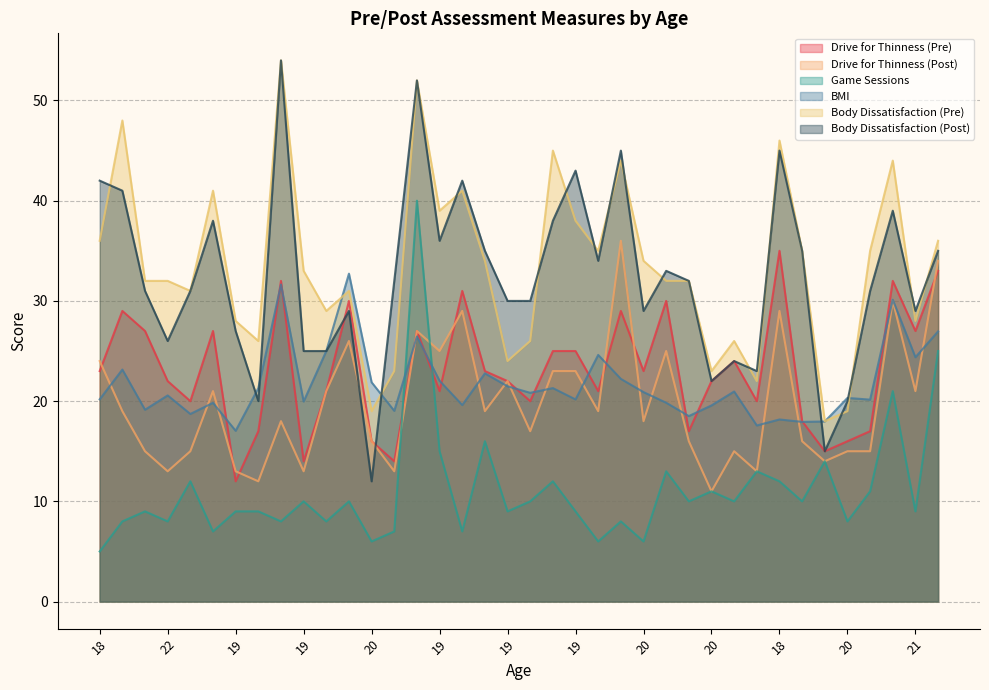

Reading left to right, what are all the values shown in this chart?

Drive for Thinness (Pre): 18=23.0	21=29.0	19=27.0	22=22.0	20=20.0	21=27.0	19=12.0	19=17.0	20=32.0	19=14.0	21=21.0	22=30.0	20=16.0	21=14.0	21=27.0	19=21.0	18=31.0	20=23.0	19=22.0	19=20.0	20=25.0	19=25.0	18=21.0	18=29.0	20=23.0	19=30.0	18=17.0	20=22.0	19=24.0	19=20.0	18=35.0	21=18.0	19=15.0	20=16.0	19=17.0	22=32.0	21=27.0	21=33.0
Drive for Thinness (Post): 18=24.0	21=19.0	19=15.0	22=13.0	20=15.0	21=21.0	19=13.0	19=12.0	20=18.0	19=13.0	21=21.0	22=26.0	20=16.0	21=13.0	21=27.0	19=25.0	18=29.0	20=19.0	19=22.0	19=17.0	20=23.0	19=23.0	18=19.0	18=36.0	20=18.0	19=25.0	18=16.0	20=11.0	19=15.0	19=13.0	18=29.0	21=16.0	19=14.0	20=15.0	19=15.0	22=30.0	21=21.0	21=34.0
Game Sessions: 18=5.0	21=8.0	19=9.0	22=8.0	20=12.0	21=7.0	19=9.0	19=9.0	20=8.0	19=10.0	21=8.0	22=10.0	20=6.0	21=7.0	21=40.0	19=15.0	18=7.0	20=16.0	19=9.0	19=10.0	20=12.0	19=9.0	18=6.0	18=8.0	20=6.0	19=13.0	18=10.0	20=11.0	19=10.0	19=13.0	18=12.0	21=10.0	19=14.0	20=8.0	19=11.0	22=21.0	21=9.0	21=25.0
BMI: 18=20.2	21=23.1	19=19.1	22=20.6	20=18.7	21=19.8	19=17.0	19=21.3	20=31.6	19=20.0	21=25.0	22=32.7	20=21.9	21=19.0	21=26.4	19=22.0	18=19.6	20=22.8	19=21.5	19=20.8	20=21.3	19=20.2	18=24.6	18=22.2	20=20.9	19=19.8	18=18.5	20=19.6	19=21.0	19=17.6	18=18.2	21=17.9	19=18.0	20=20.3	19=20.1	22=30.1	21=24.4	21=27.0
Body Dissatisfaction (Pre): 18=36.0	21=48.0	19=32.0	22=32.0	20=31.0	21=41.0	19=28.0	19=26.0	20=54.0	19=33.0	21=29.0	22=31.0	20=19.0	21=23.0	21=52.0	19=39.0	18=41.0	20=34.0	19=24.0	19=26.0	20=45.0	19=38.0	18=35.0	18=44.0	20=34.0	19=32.0	18=32.0	20=23.0	19=26.0	19=22.0	18=46.0	21=35.0	19=18.0	20=19.0	19=35.0	22=44.0	21=28.0	21=36.0
Body Dissatisfaction (Post): 18=42.0	21=41.0	19=31.0	22=26.0	20=31.0	21=38.0	19=27.0	19=20.0	20=54.0	19=25.0	21=25.0	22=29.0	20=12.0	21=32.0	21=52.0	19=36.0	18=42.0	20=35.0	19=30.0	19=30.0	20=38.0	19=43.0	18=34.0	18=45.0	20=29.0	19=33.0	18=32.0	20=22.0	19=24.0	19=23.0	18=45.0	21=35.0	19=15.0	20=20.0	19=31.0	22=39.0	21=29.0	21=35.0